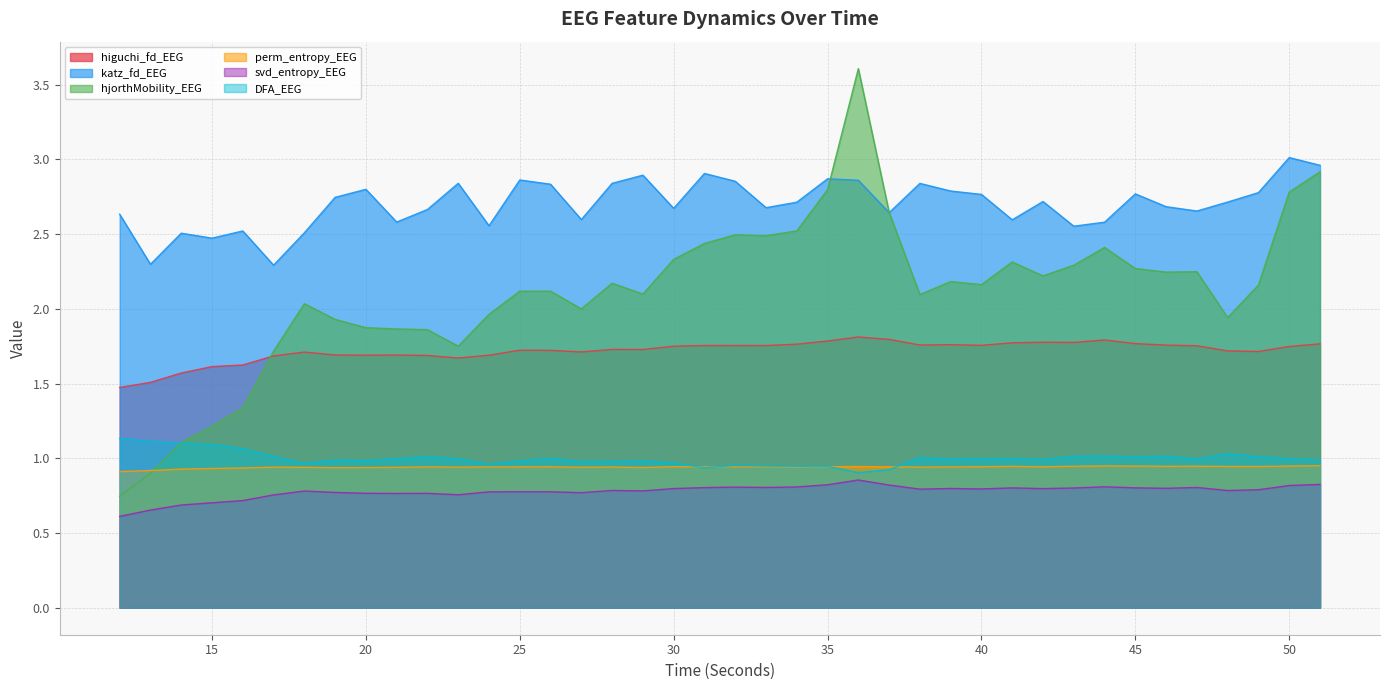

True or false: DFA_EEG and higuchi_fd_EEG intersect in this chart.

False